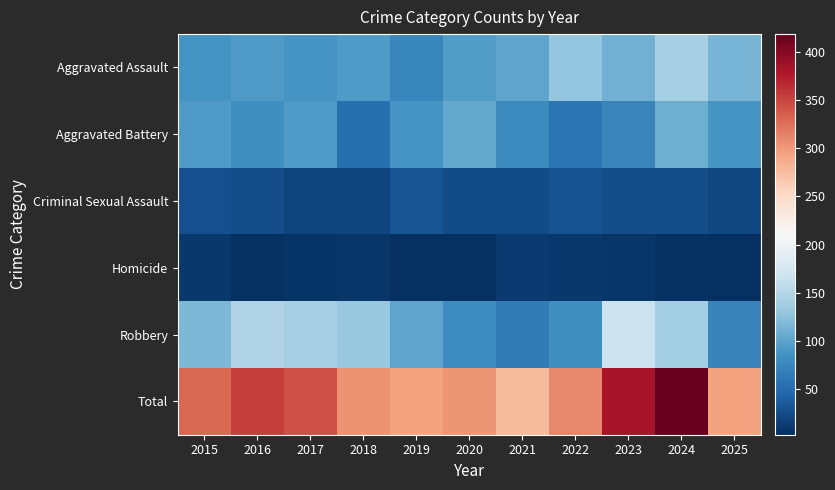

Which series has the largest total across all categories?

Total